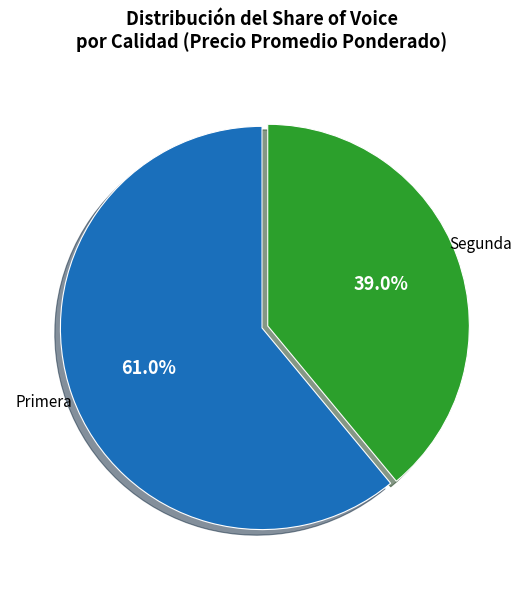

Does Primera represent more than half of the total?

Yes